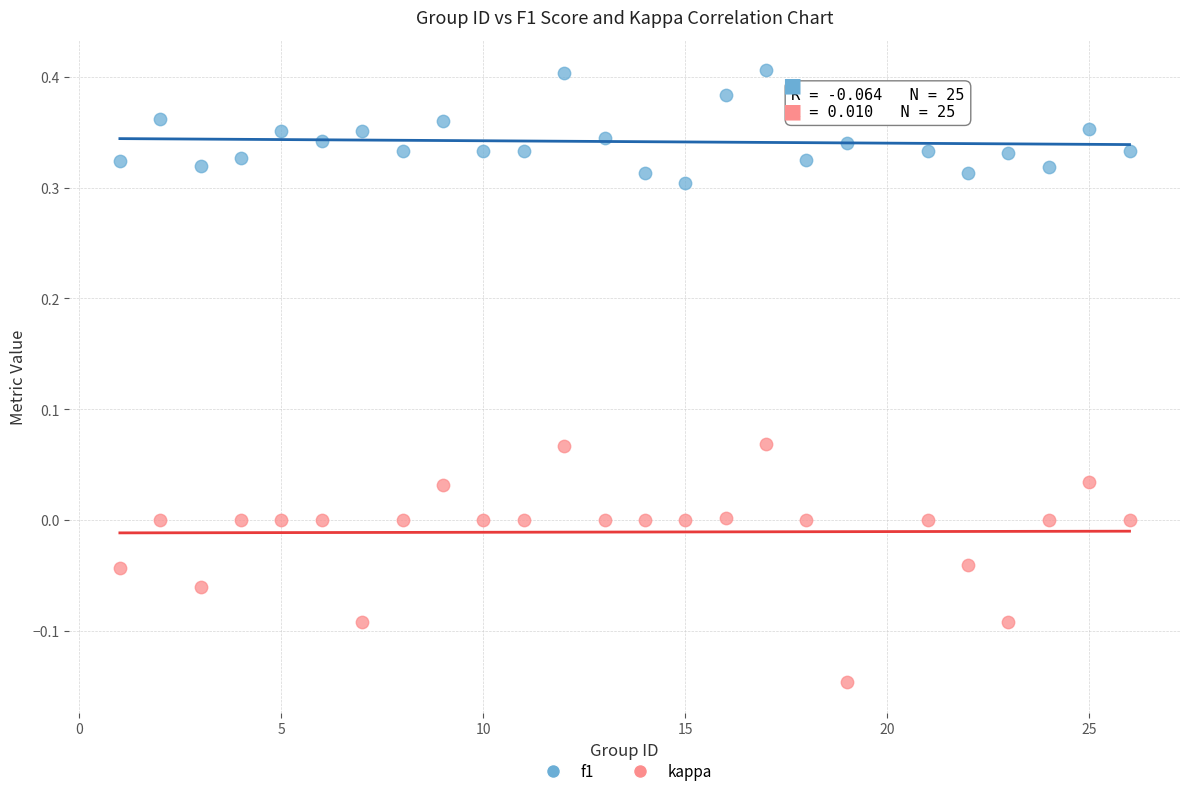

Which series reaches the maximum Y coordinate?

f1